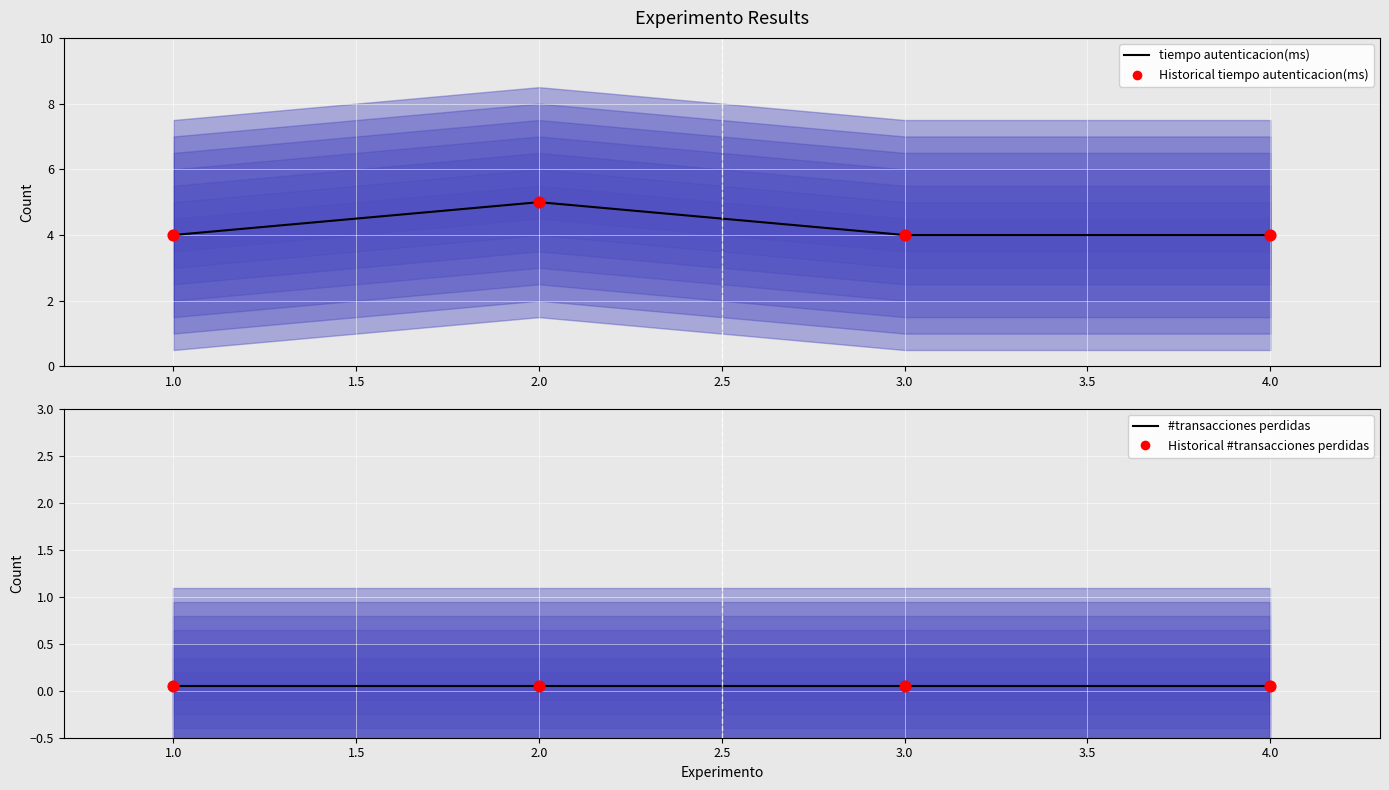

Which series has the widest spread of Y values?

tiempo autenticacion(ms)